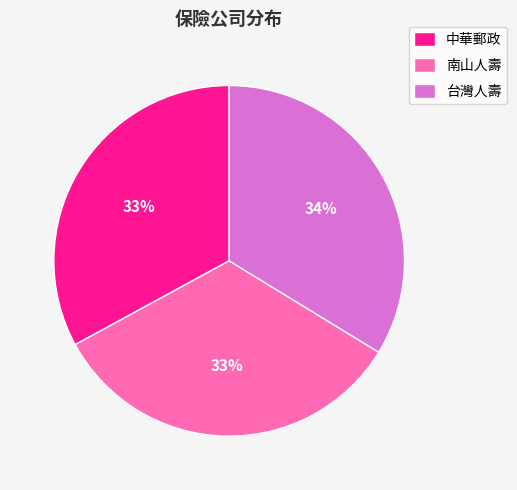

True or false: 南山人壽 accounts for 33% of the total.

True